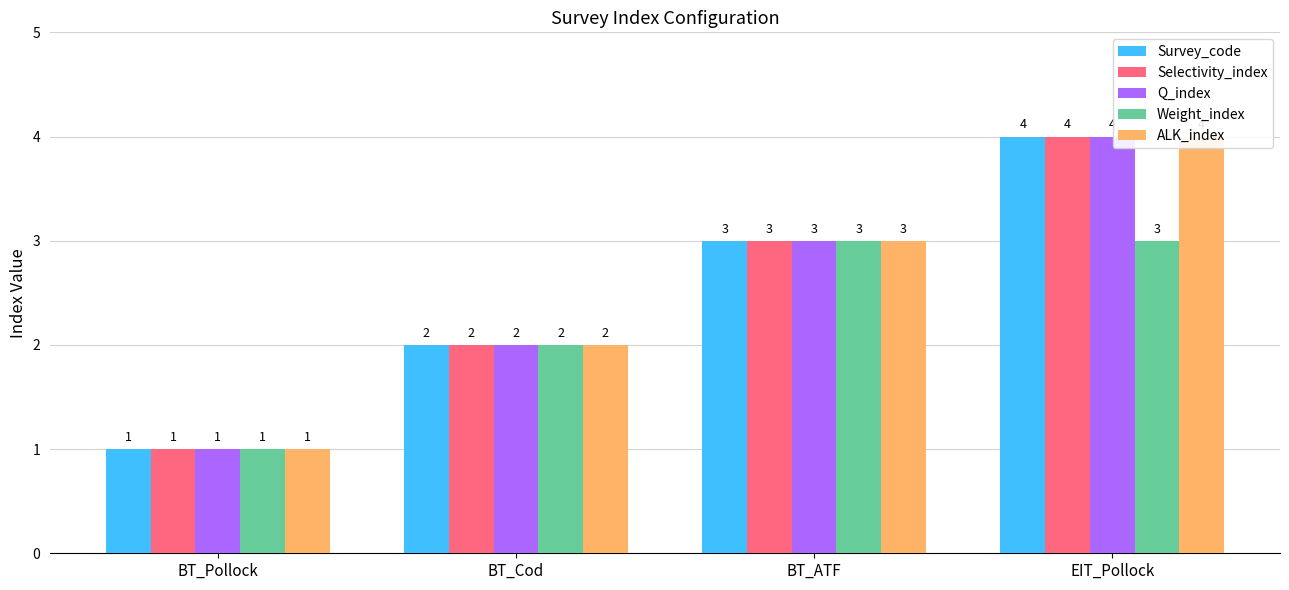

The value of Survey_code at BT_Cod is 3. True or false?

False